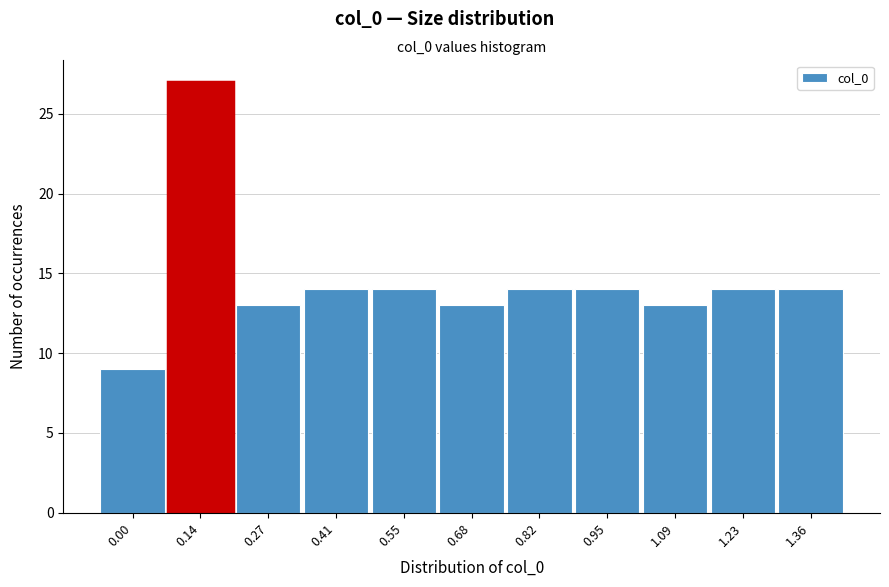

Reading right to left, transcribe all the data shown in this chart.

14	14	13	14	14	13	14	14	13	27	9